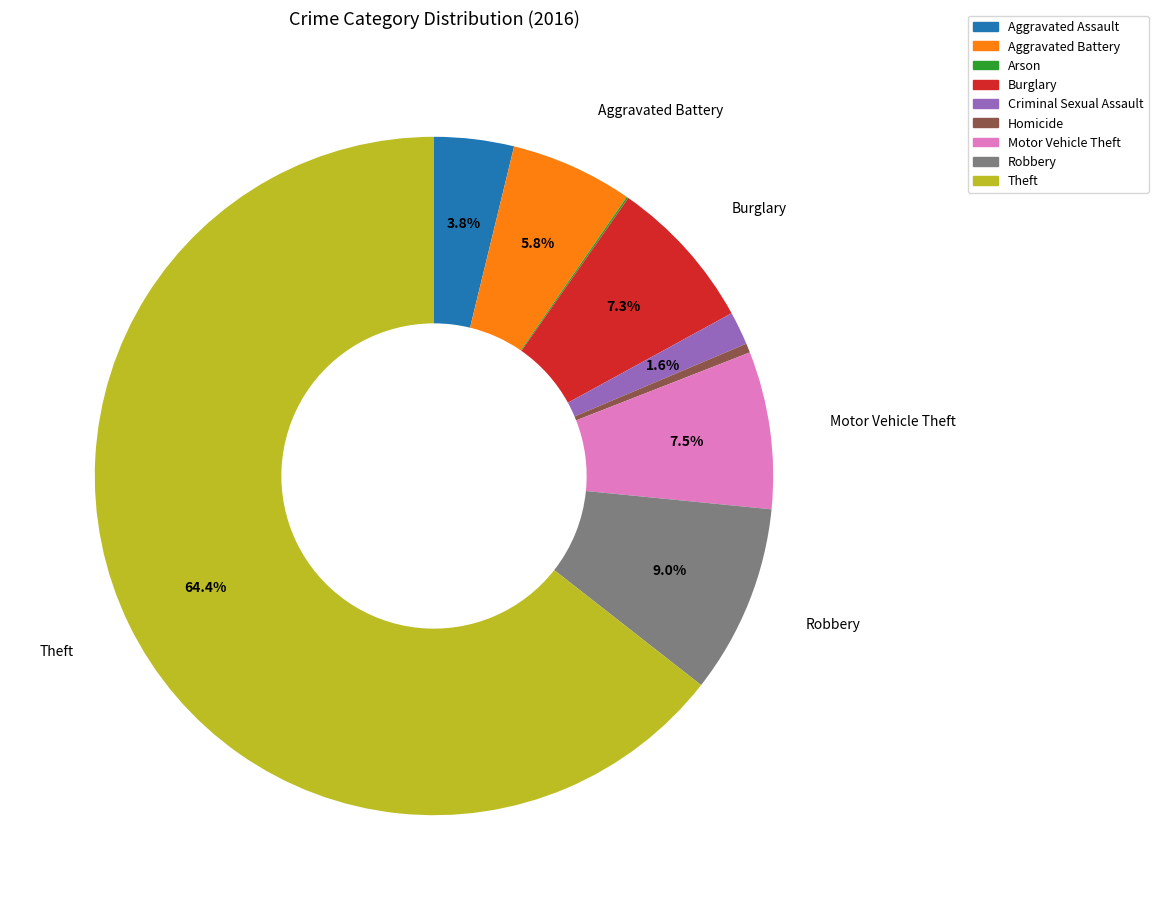

What is the largest slice in the pie chart?

Theft